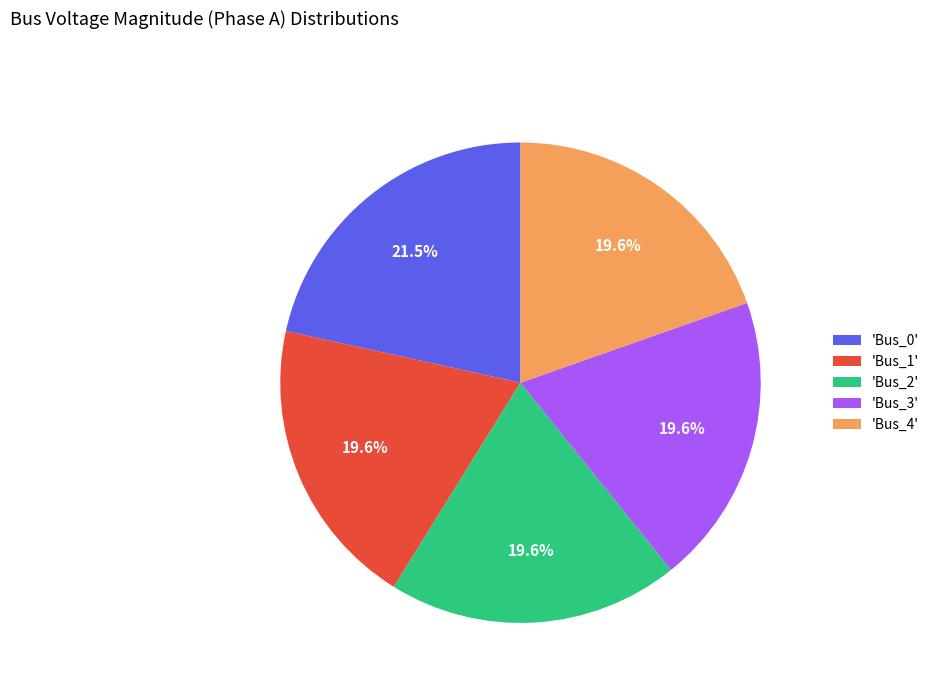

Is there a majority slice in this chart?

No